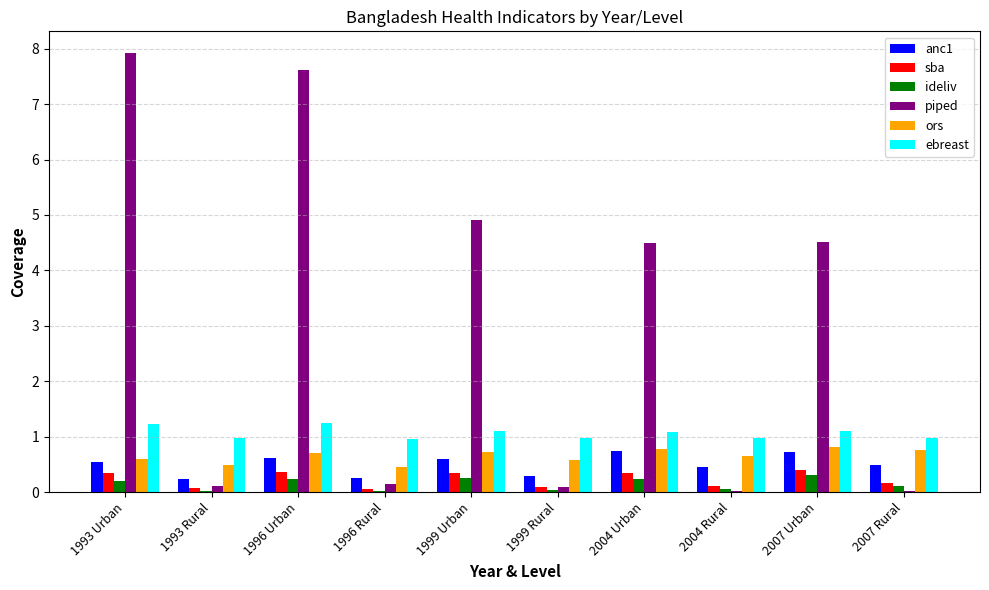

What is the sum of the ideliv values at 2004 Urban and 1993 Urban?

0.4